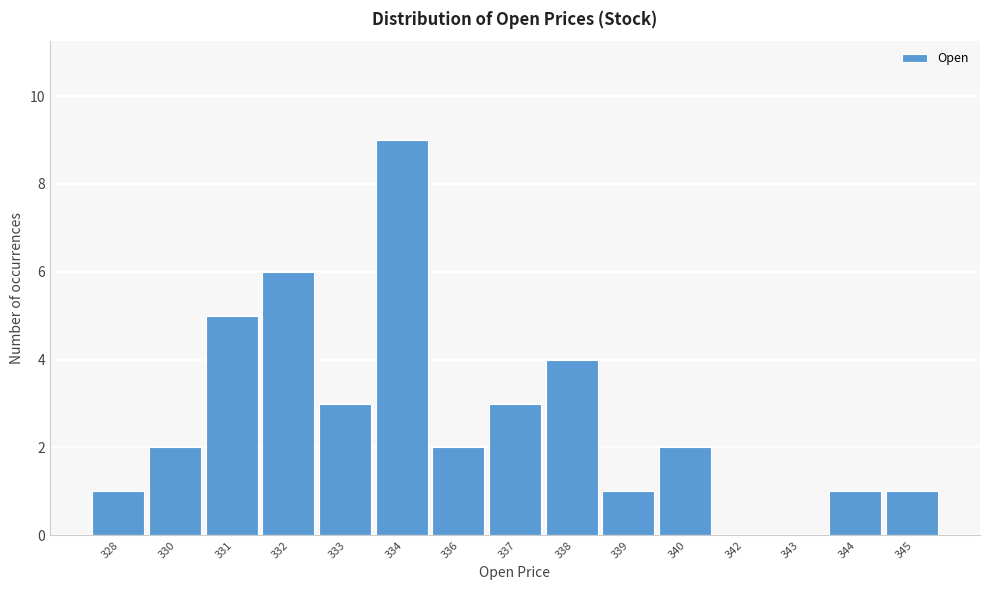

Reading left to right, list all the values displayed in this chart.

328=1	330=2	331=5	332=6	333=3	334=9	336=2	337=3	338=4	339=1	340=2	342=0	343=0	344=1	345=1